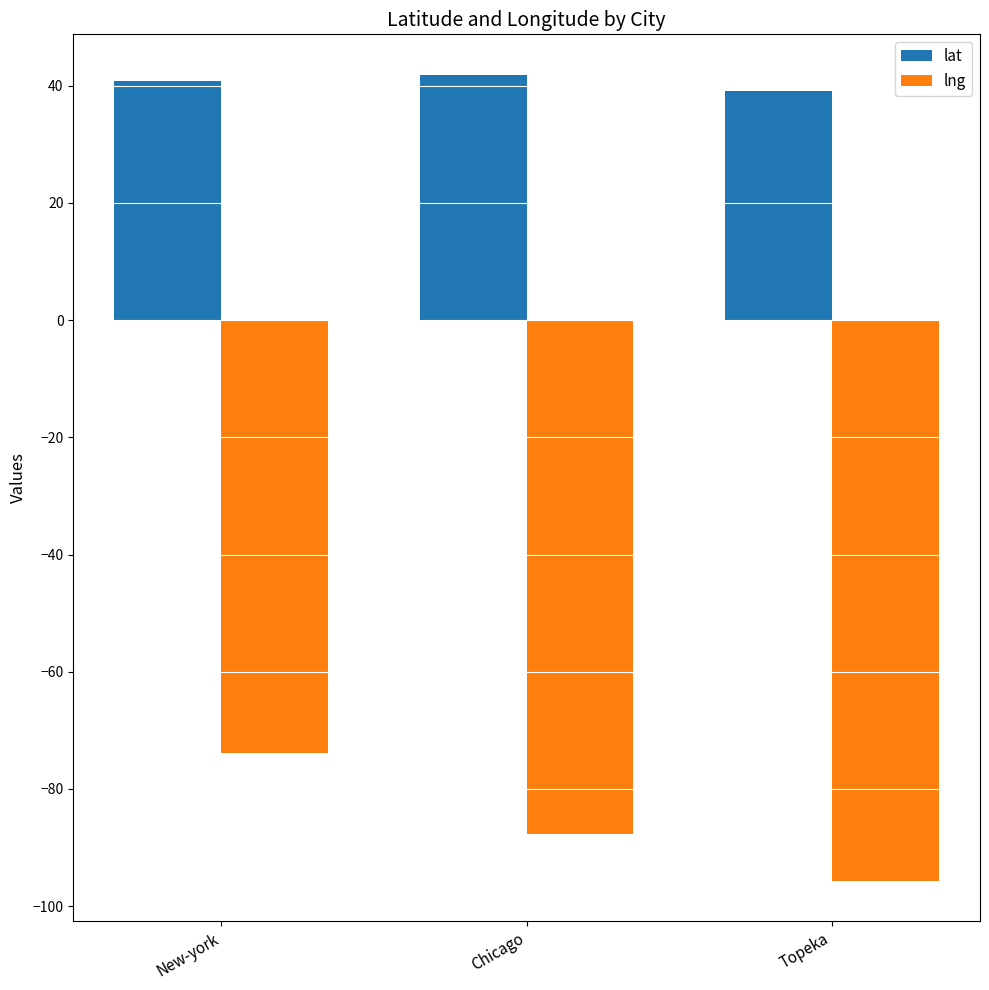

How many data points in lng are less than -87?

2